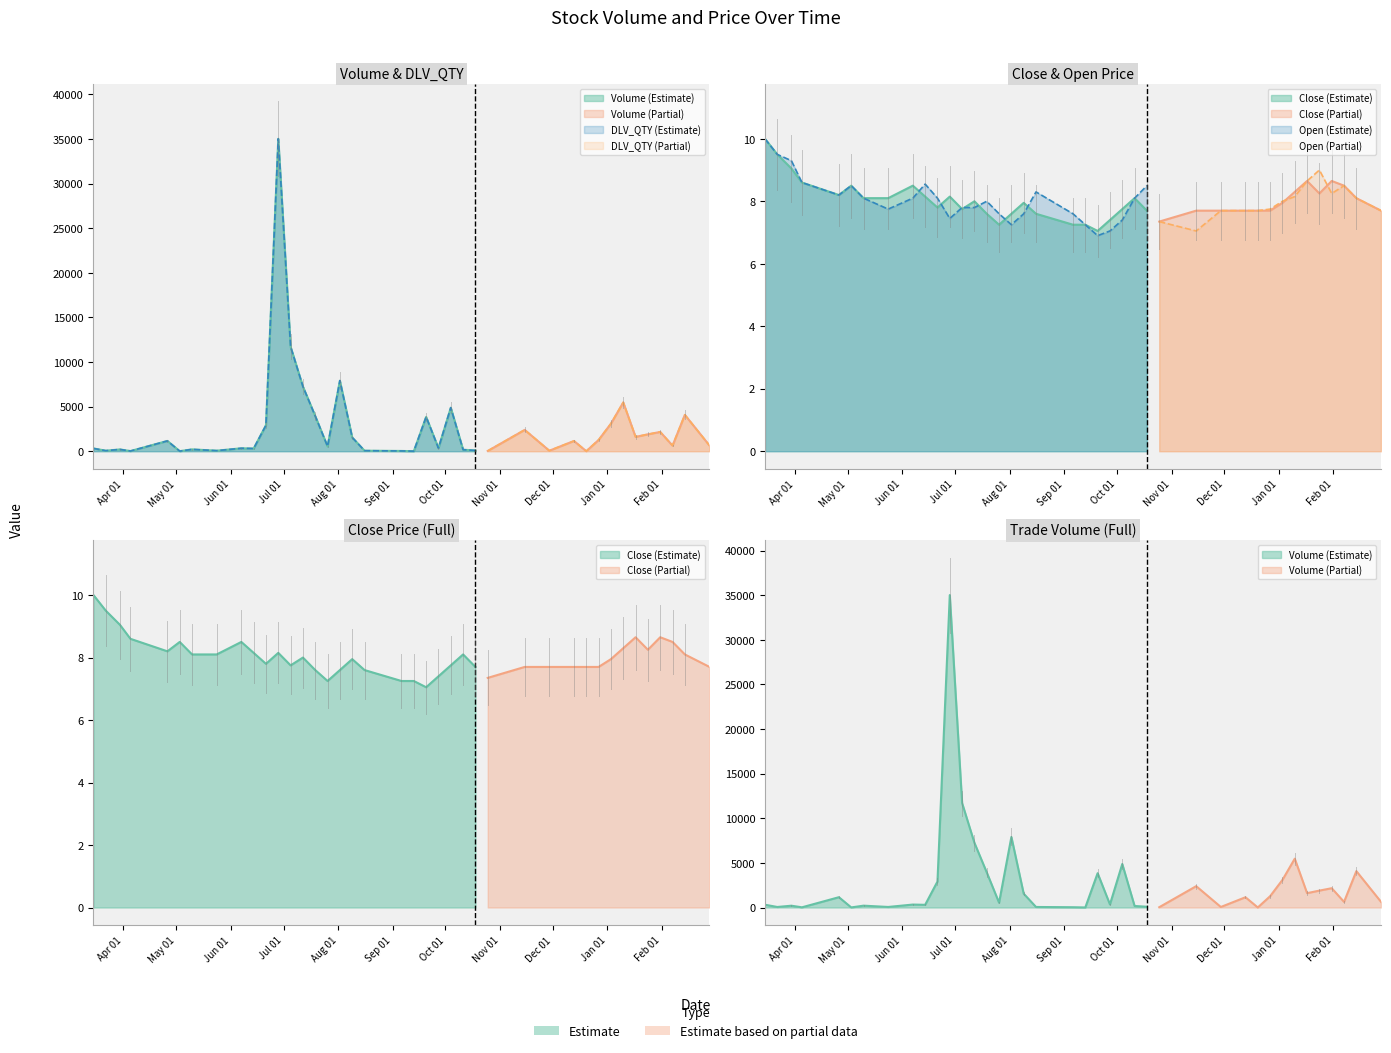

What is the difference between the Volume values at 2021-05-24 and 2021-12-20?

58.0